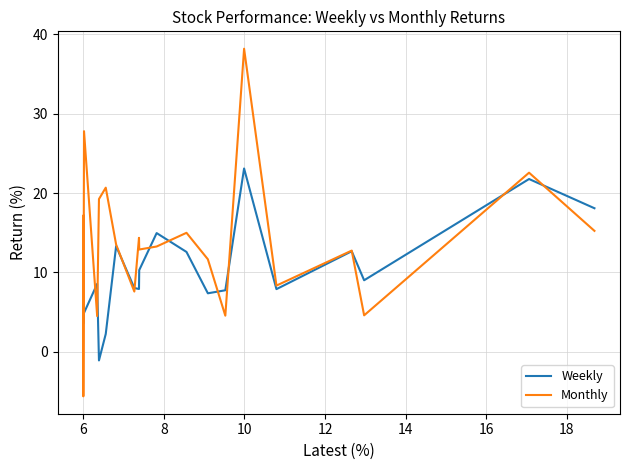

What is the greatest value displayed?

38.2